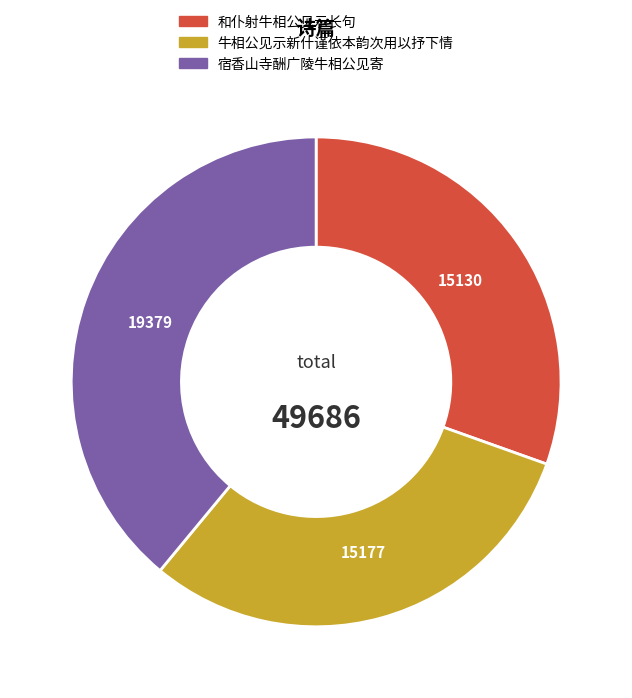

The 宿香山寺酬广陵牛相公见寄 slice represents 39% of the pie. True or false?

True